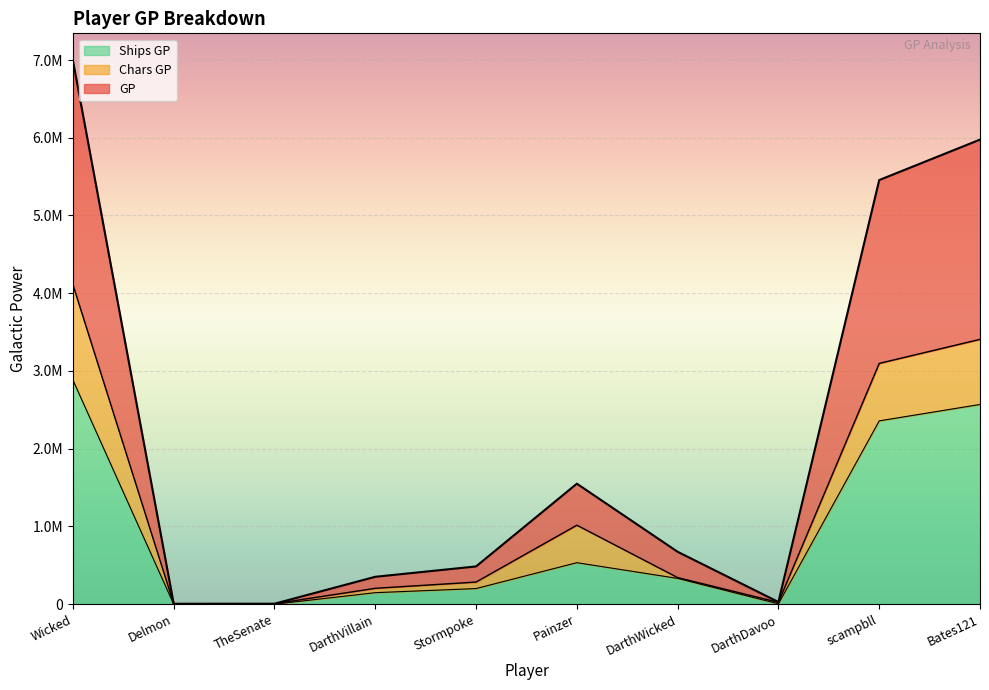

What is the difference between the maximum and minimum values in the GP series?

6987983